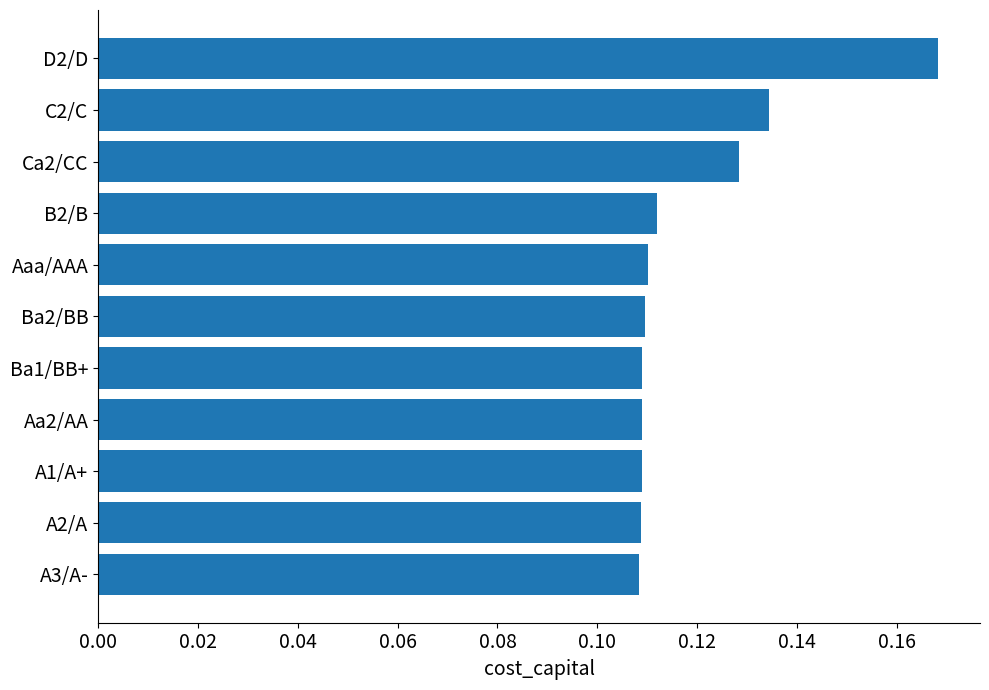

What is the sum of all values?

1.3